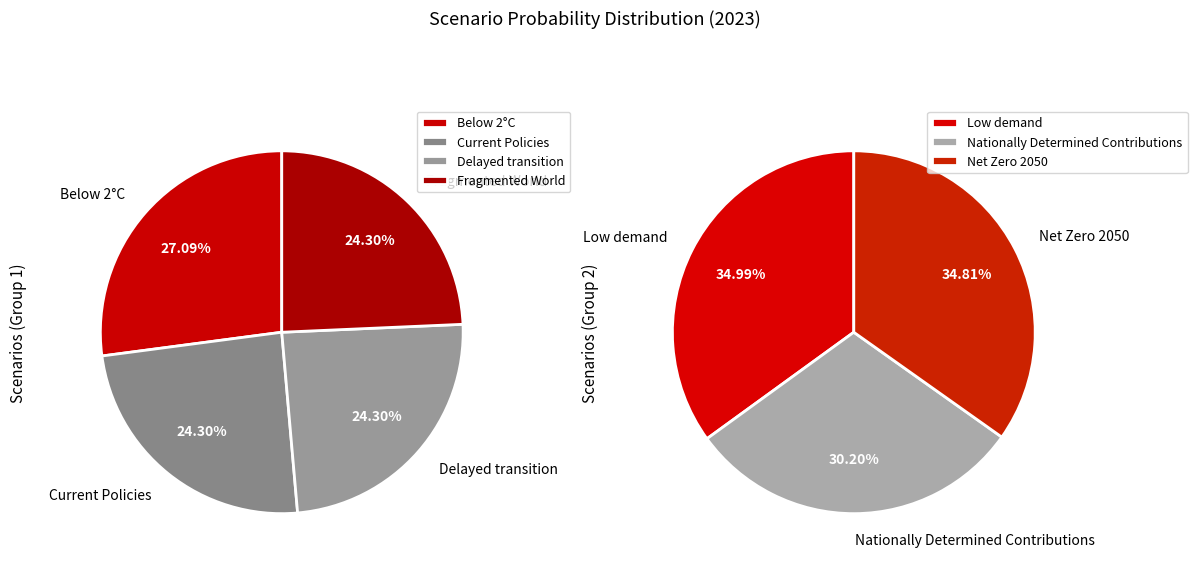

How many segments does this pie chart have?

7